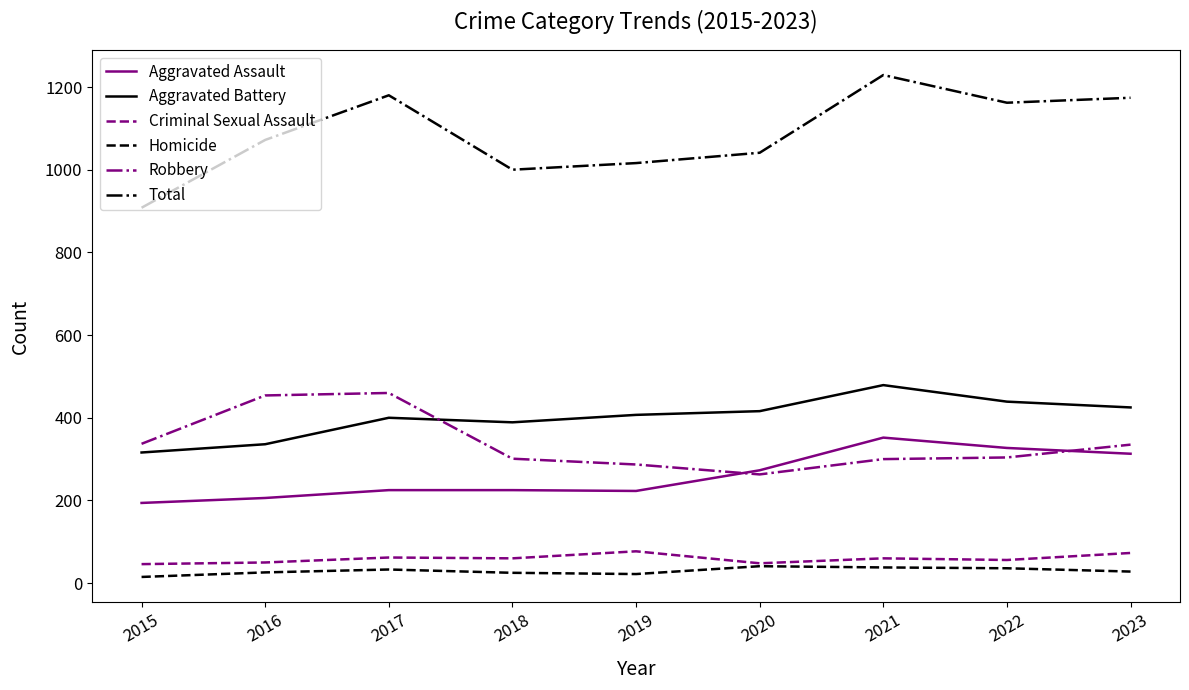

What is the sum of all Robbery values?

3041